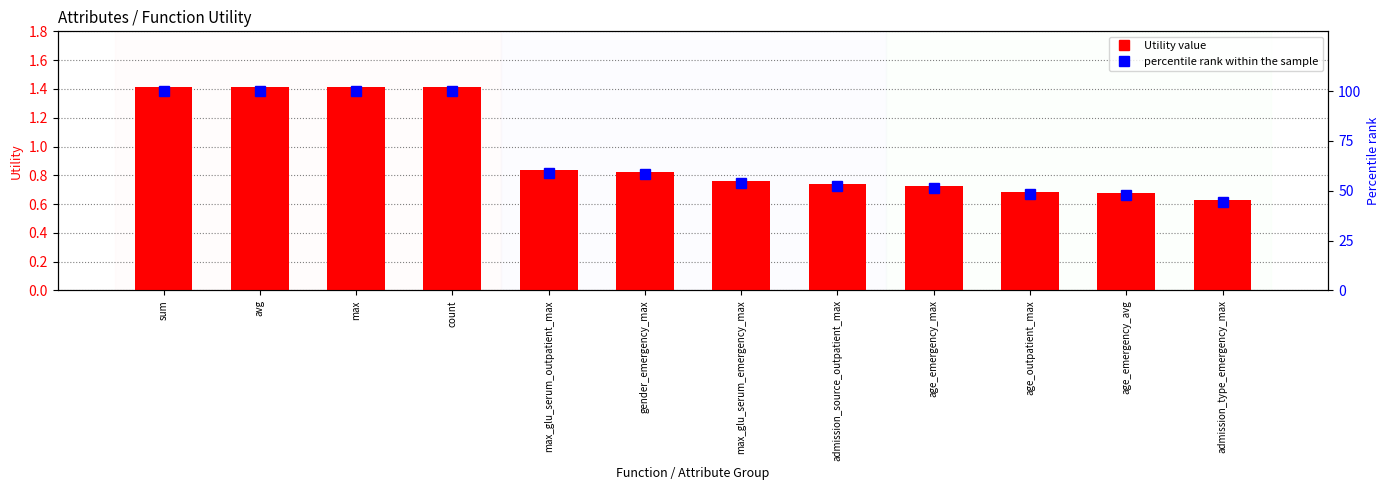

What is the value of the percentile rank within the sample bar at the 2nd from the left?

100.0